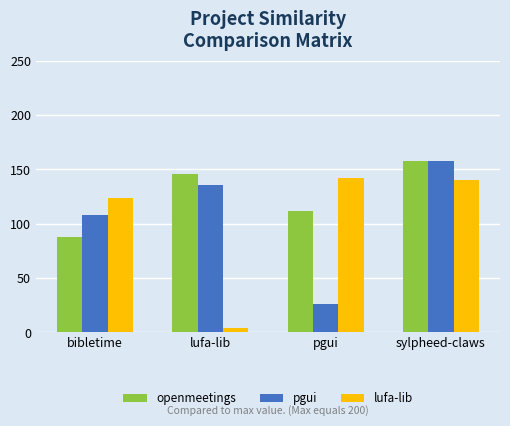

What position from the left is pgui?

3